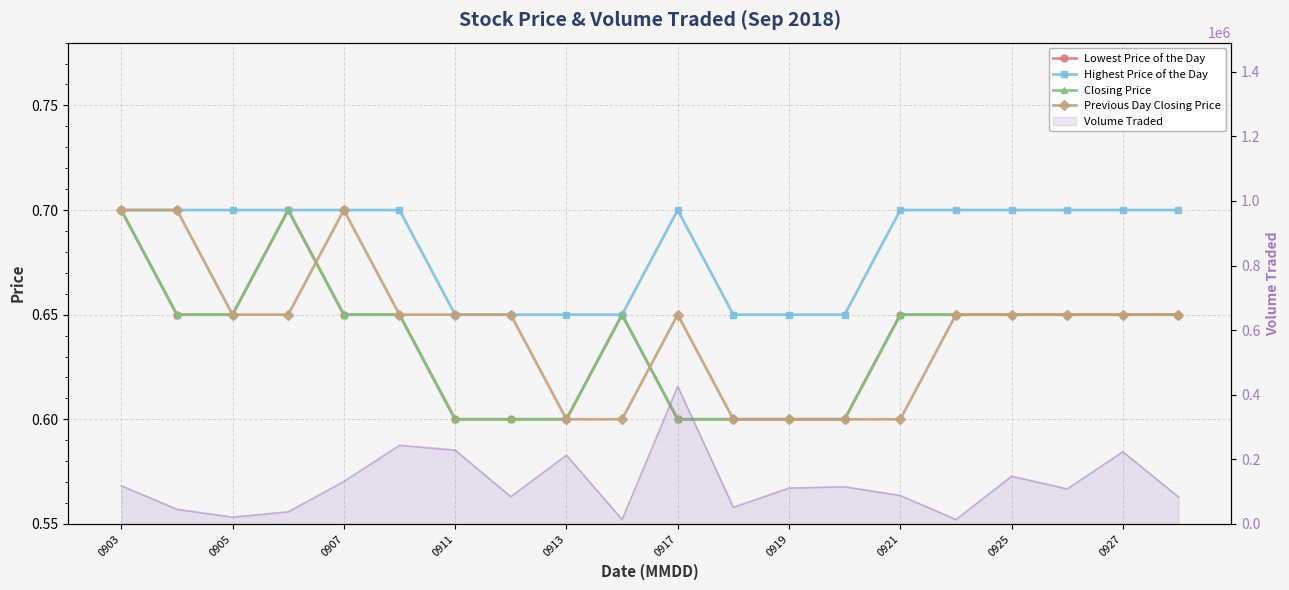

How many lines are shown in the chart?

4